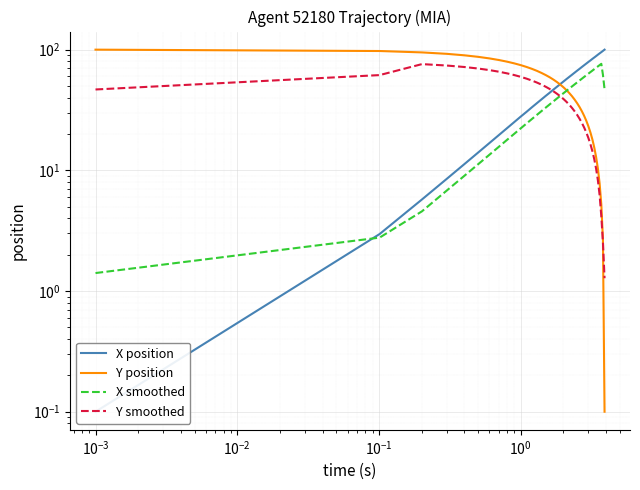

Is it true that X position equals 65.3 at 17?

False